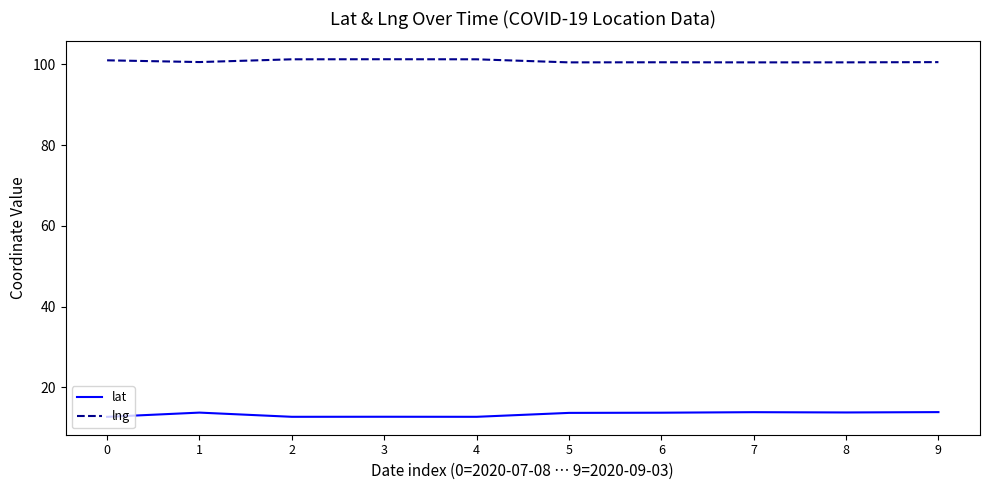

What is the average value of the lat series?

13.3